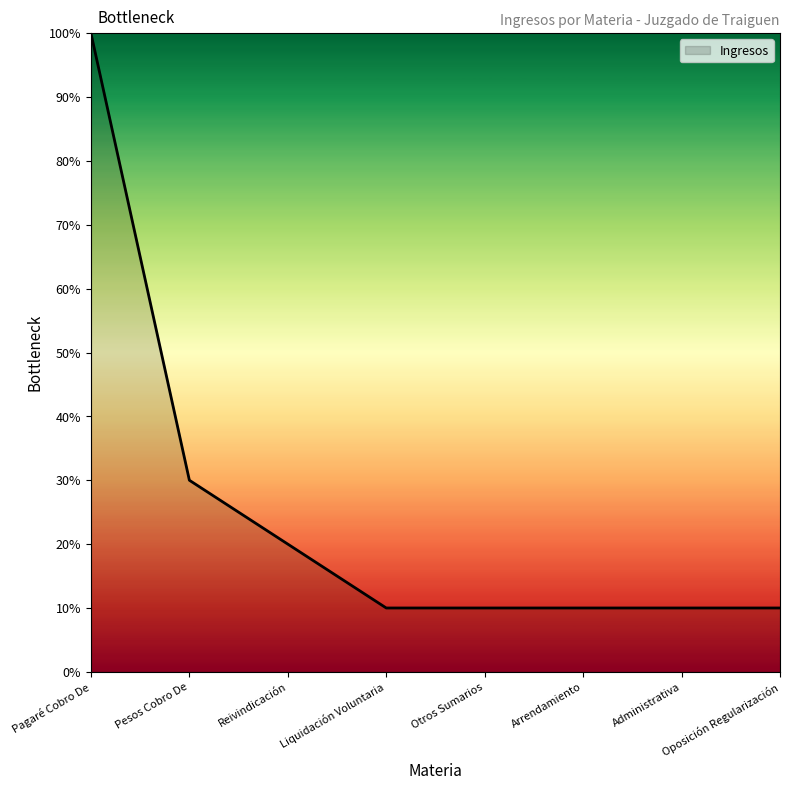

Which has a higher value, Pesos Cobro De or Oposición Regularización?

Pesos Cobro De